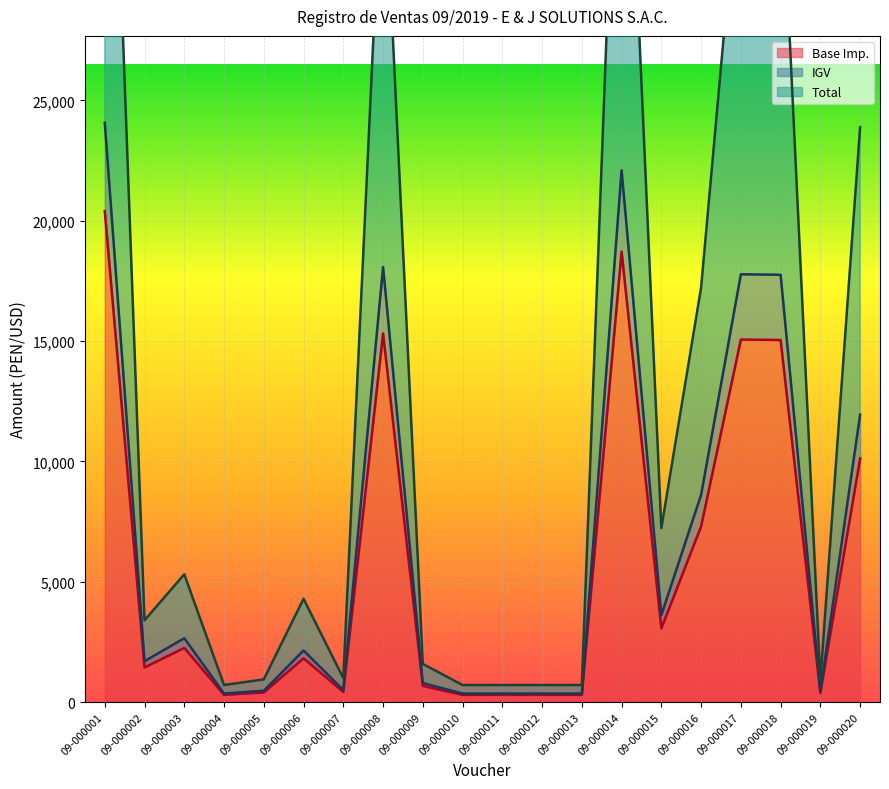

What is the average value of the IGV series?

6722.3